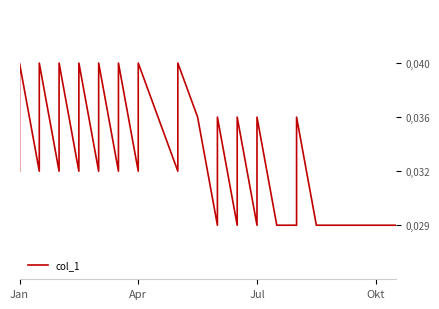

True or false: the data has more than 1 interior local peaks.

True